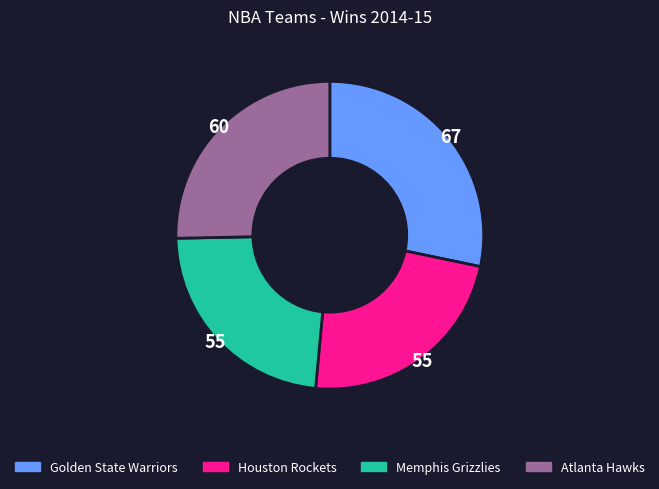

How many slices are in this pie chart?

4